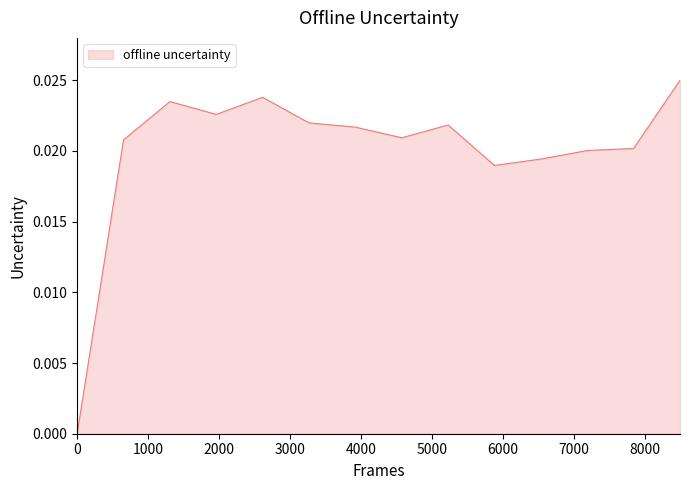

Is this an area chart (filled region under the line)?

Yes